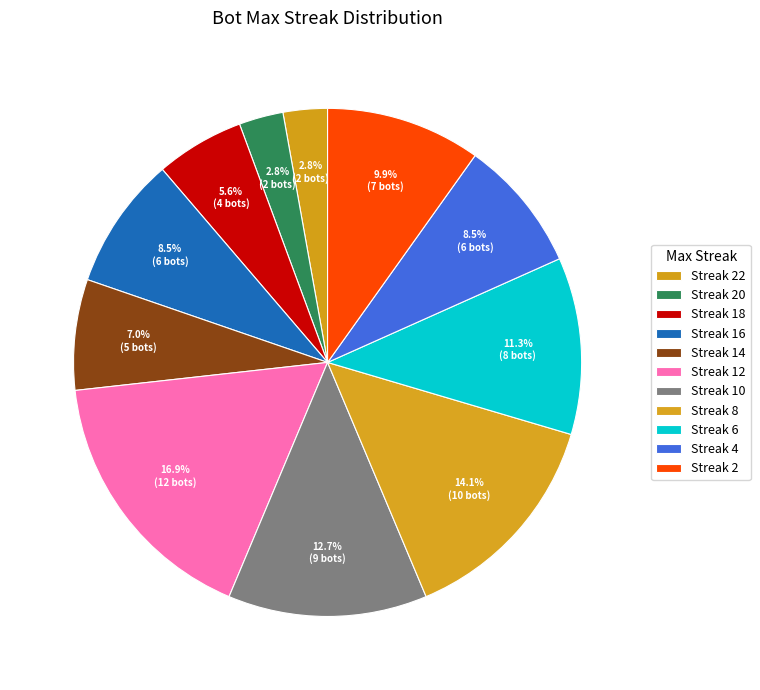

How many segments does this pie chart have?

11